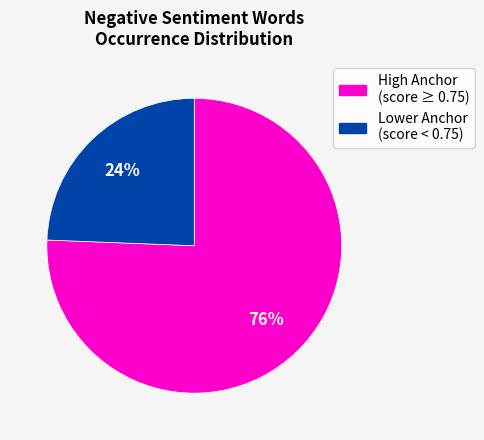

Is there a majority slice in this chart?

Yes